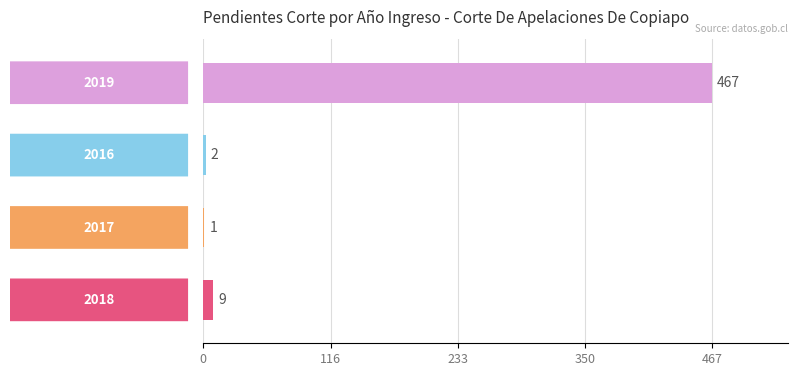

How many distinct data groups are displayed?

1